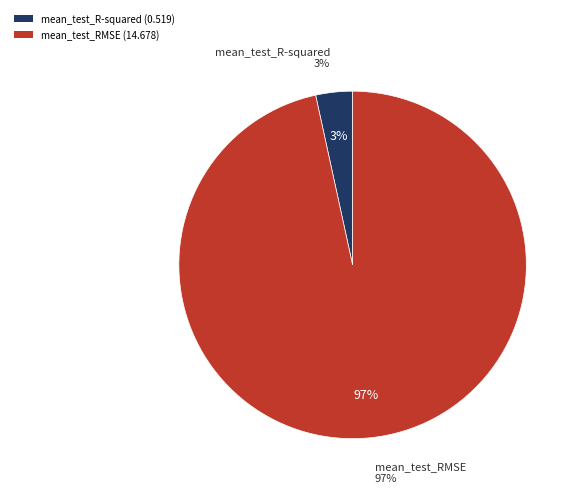

Is there any slice that represents more than half of the pie?

Yes